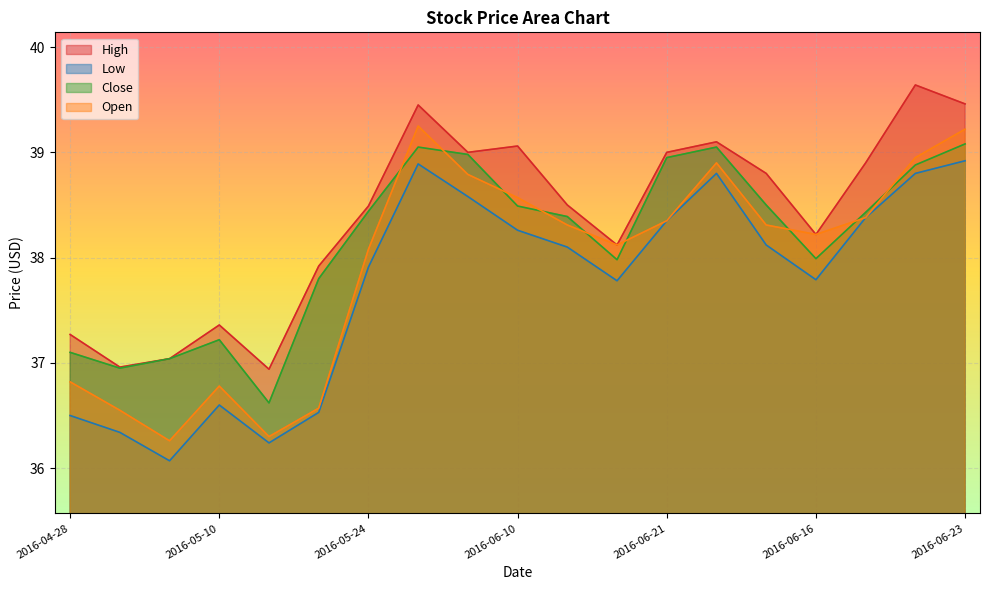

How many values in the Open series exceed 38?

13